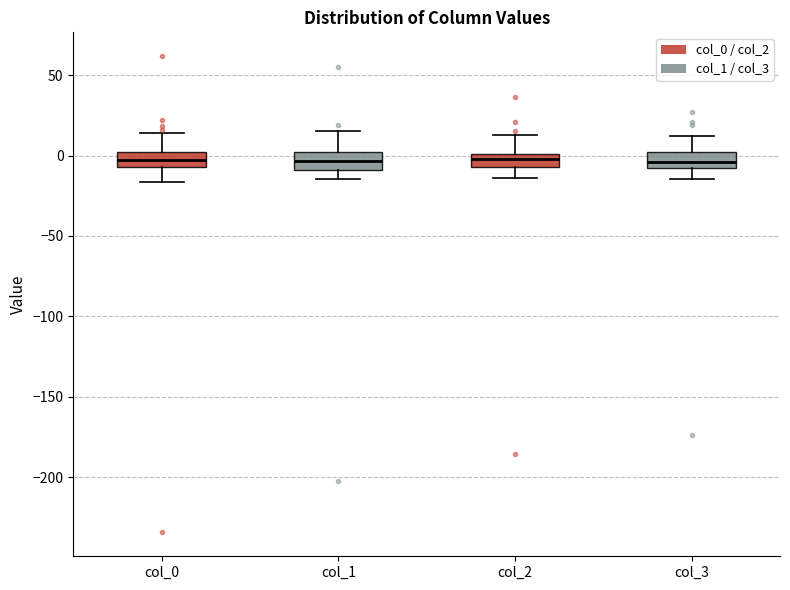

Where is the lower edge of the box for col_2 on the y-axis? The values are not printed on the chart, so give them approximately, as read against the axis.

-5